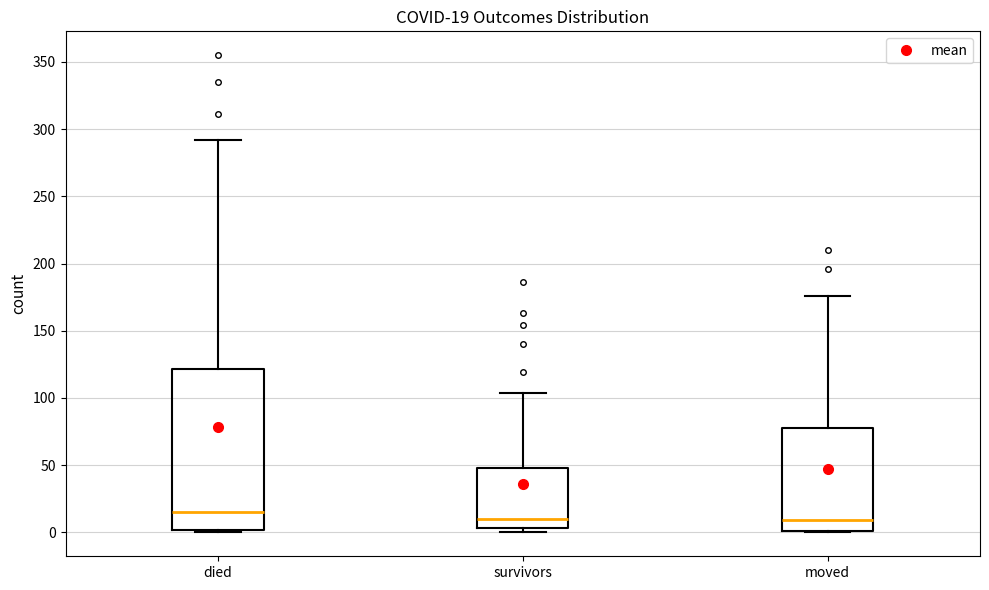

Which box has the highest median line?

died